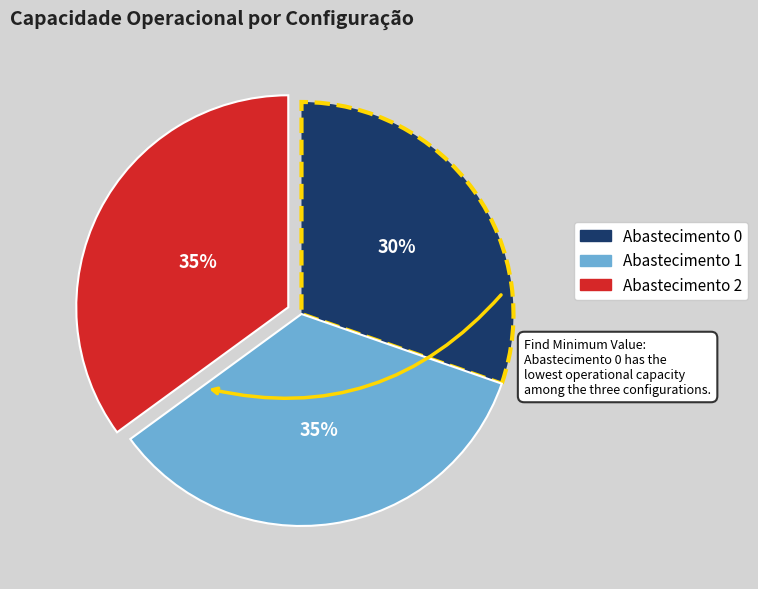

Is there any slice that represents more than half of the pie?

No